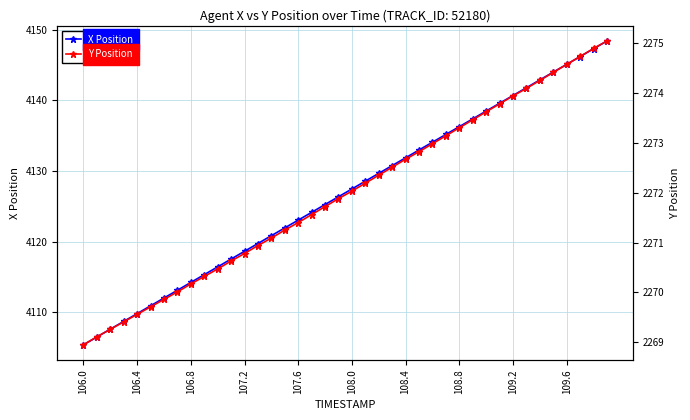

What is the maximum value for X Position?

4148.4